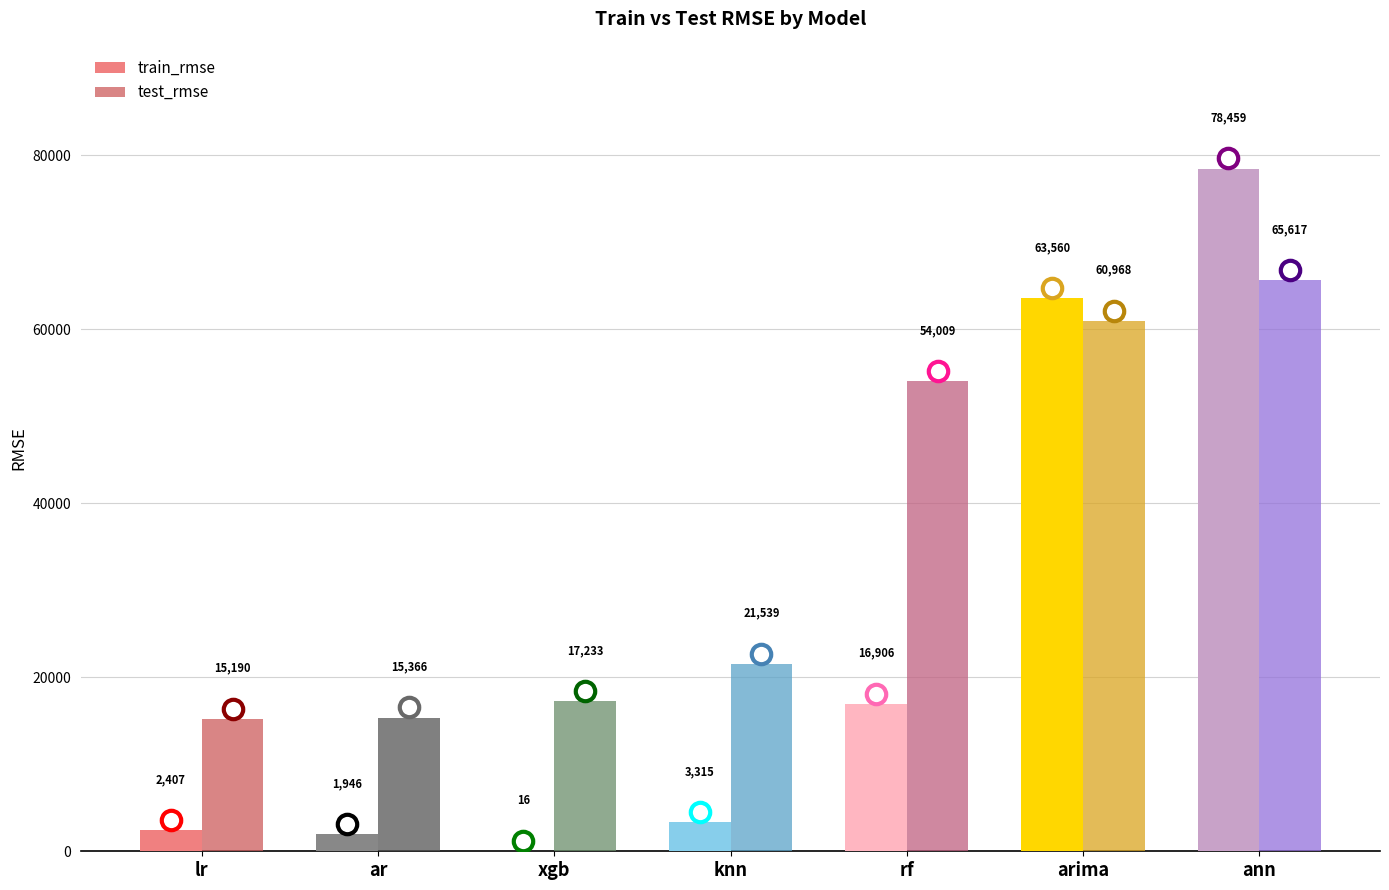

What is the highest value of the test_rmse series?

65617.3